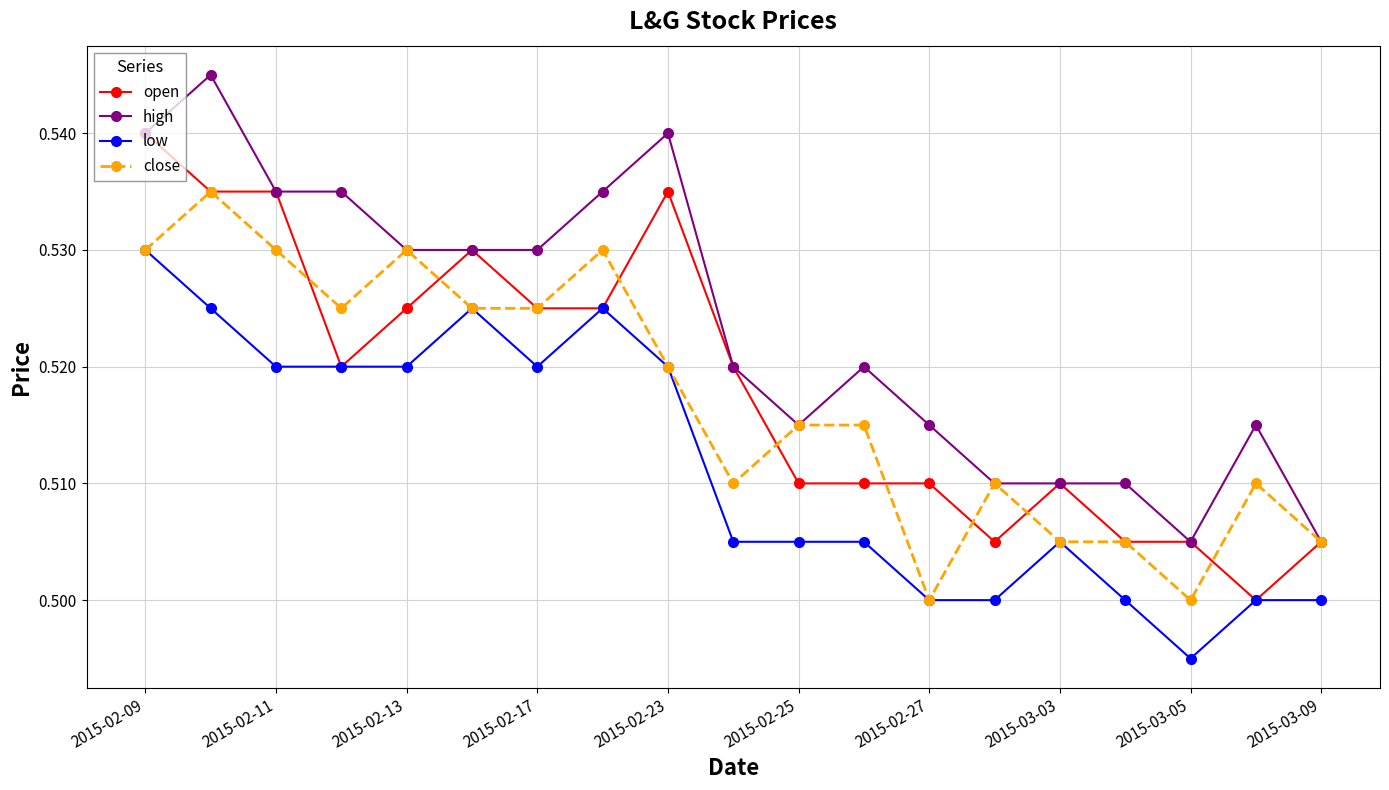

Which series has the largest total across all categories?

high